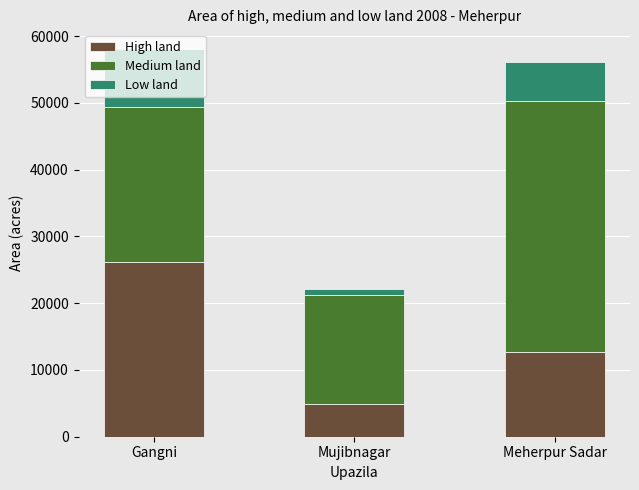

What is the maximum value for High land?

26150